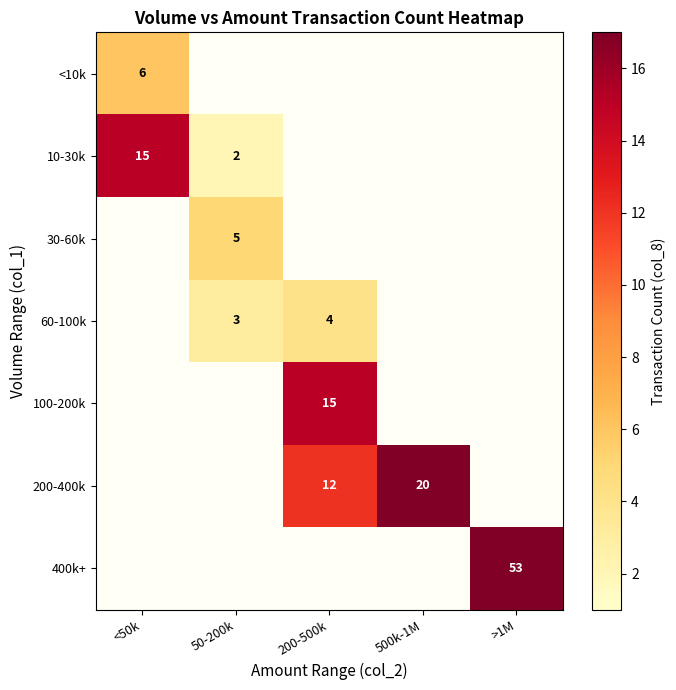

What is the minimum value shown in the chart?

2.0